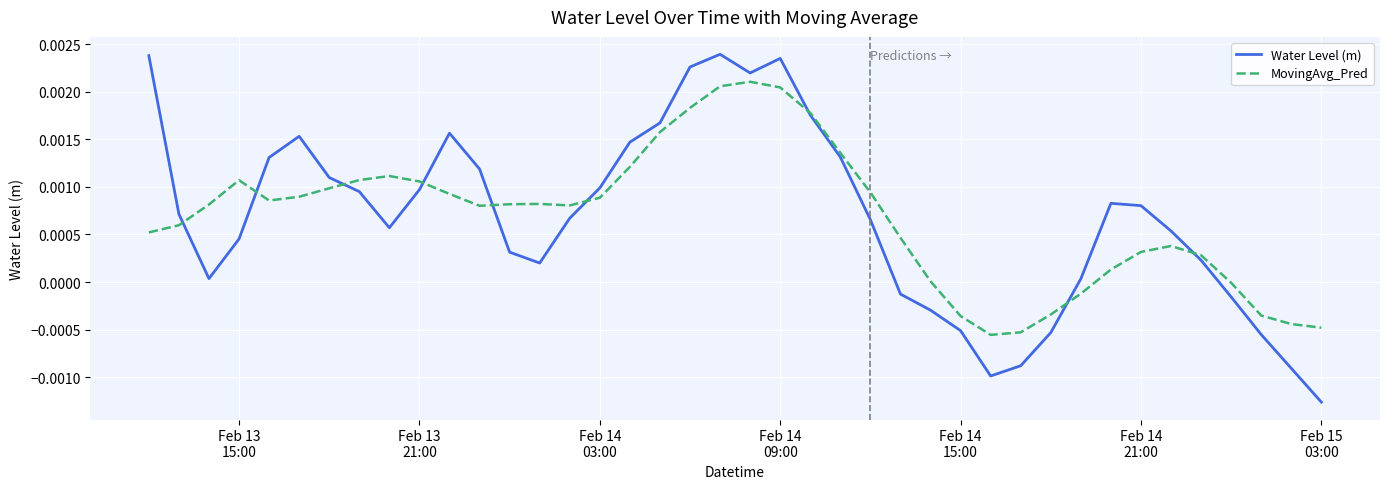

How many negative values does the Water Level (m) series have?

10